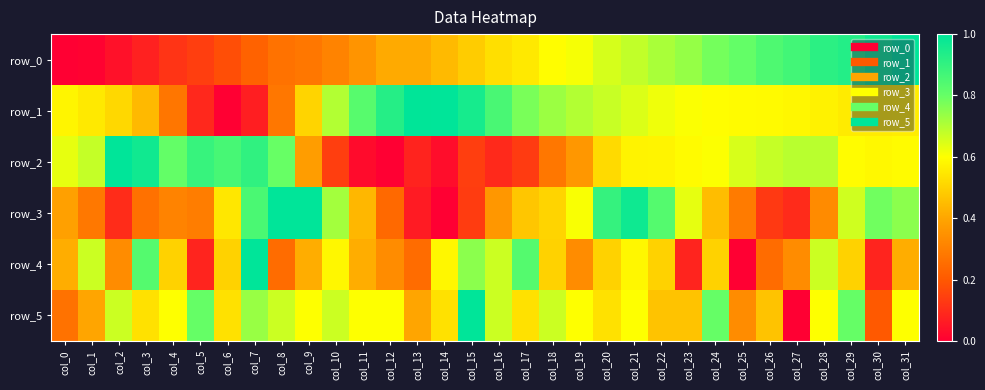

The value of row_1 at col_4 is 0.5. True or false?

False